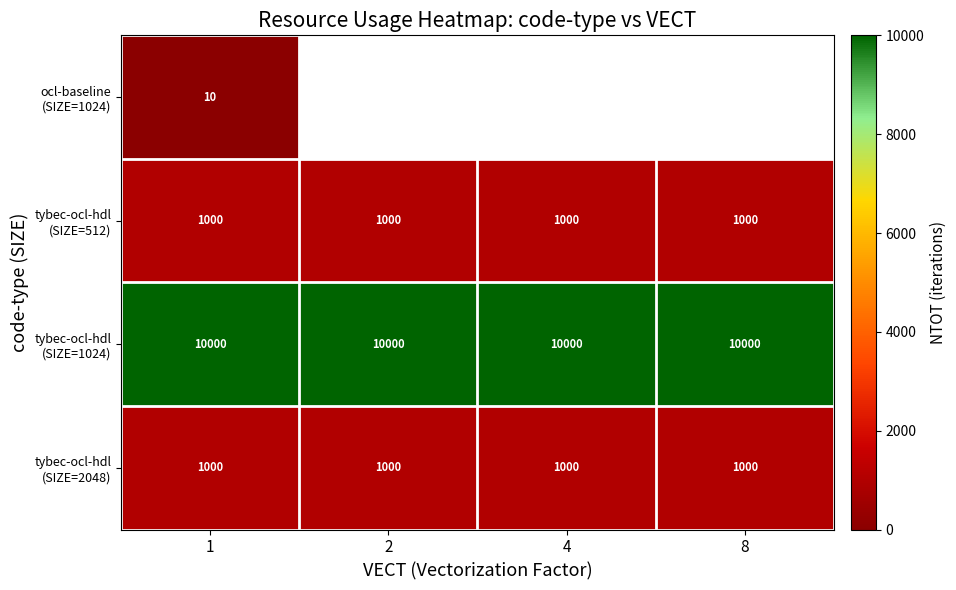

At which label does row_2 reach its minimum?

1